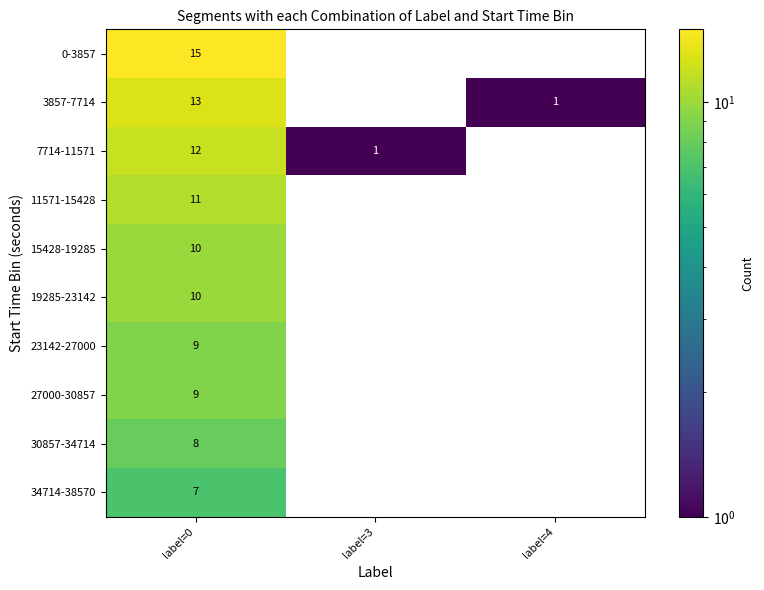

Which label corresponds to the largest value in the chart?

label=0